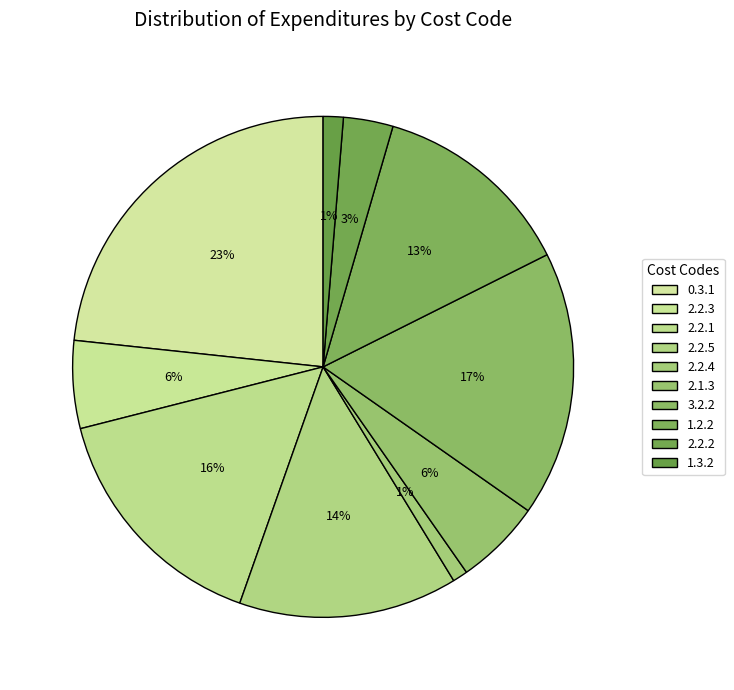

Count the number of slices in the pie.

10